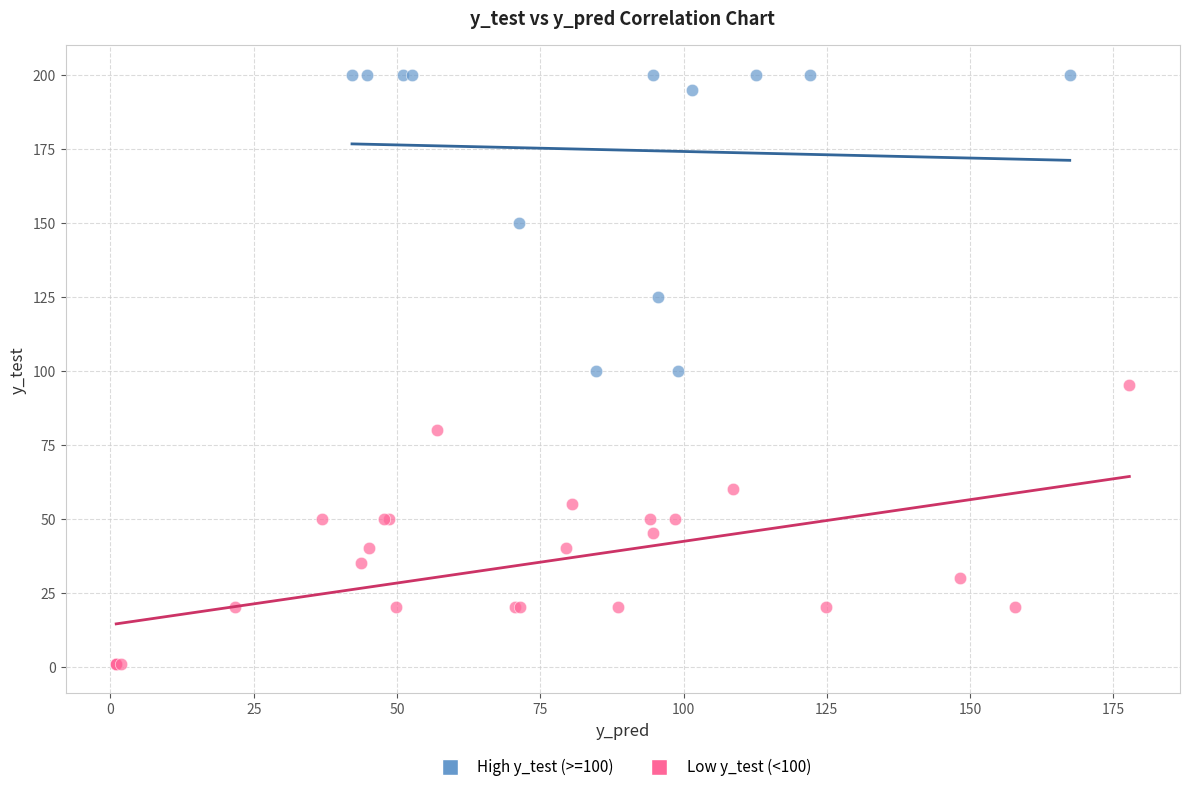

Which series contains the highest Y value?

High y_test (>=100)